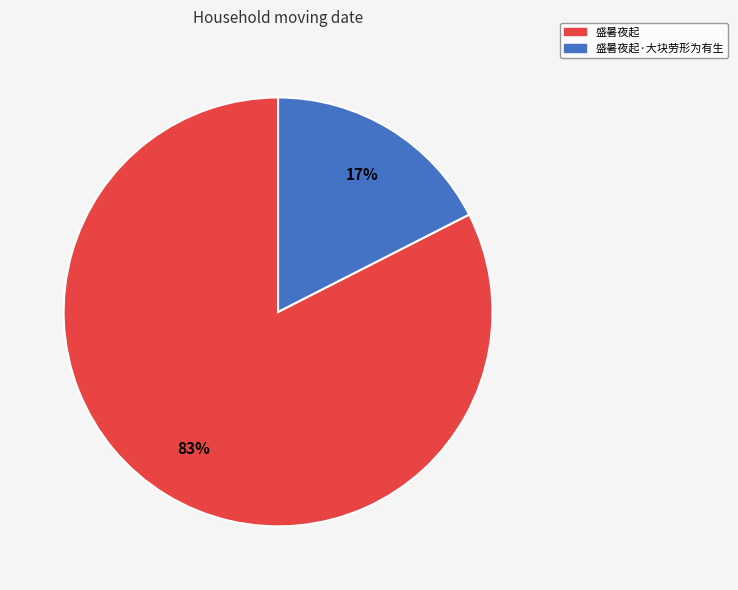

Do 盛暑夜起·大块劳形为有生 and 盛暑夜起 together represent more than half of the pie?

Yes